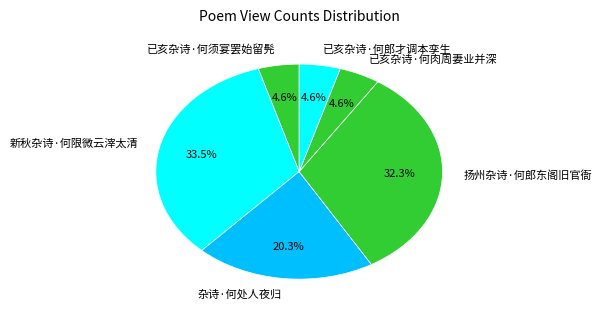

To the nearest percent, what percentage of the pie is 已亥杂诗·何须宴罢始留髡?

5%